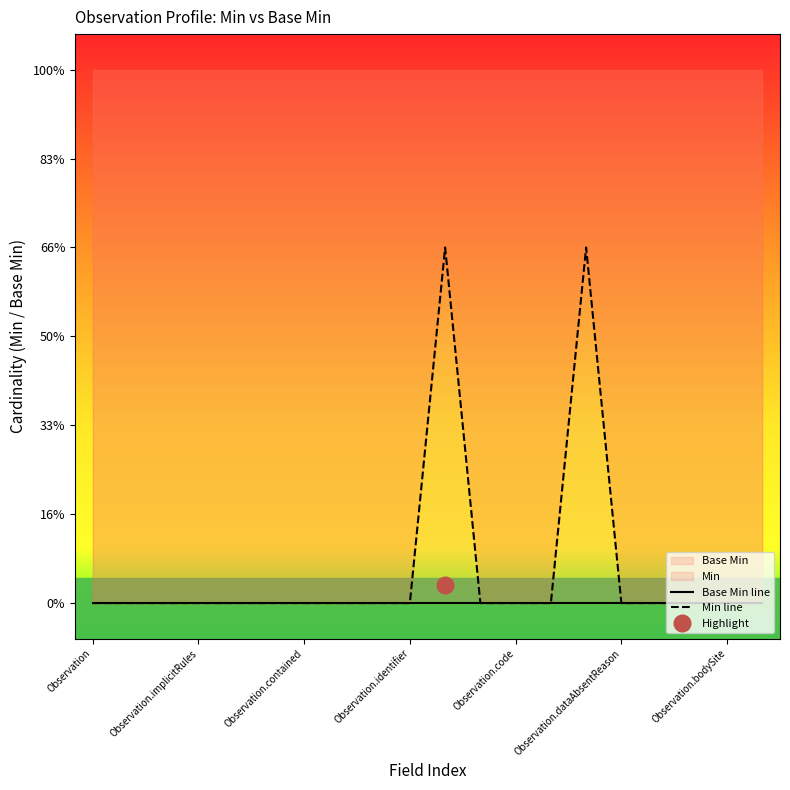

What is the total value across all series at 10?

1